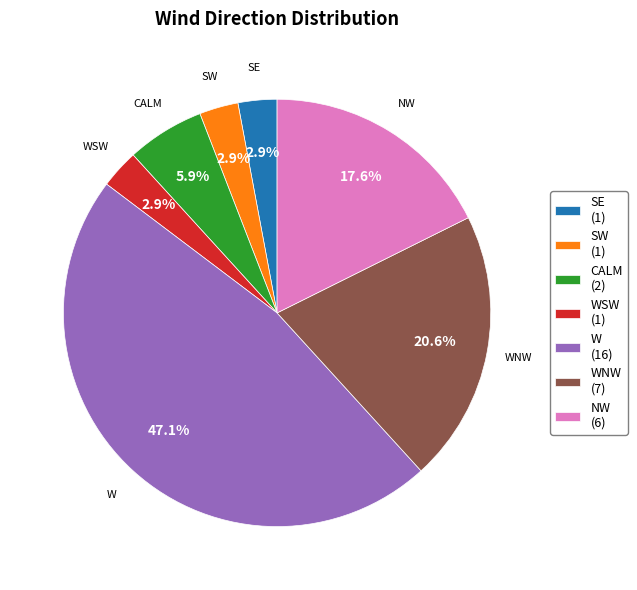

Do SW (1) and CALM (2) together represent more than half of the pie?

No